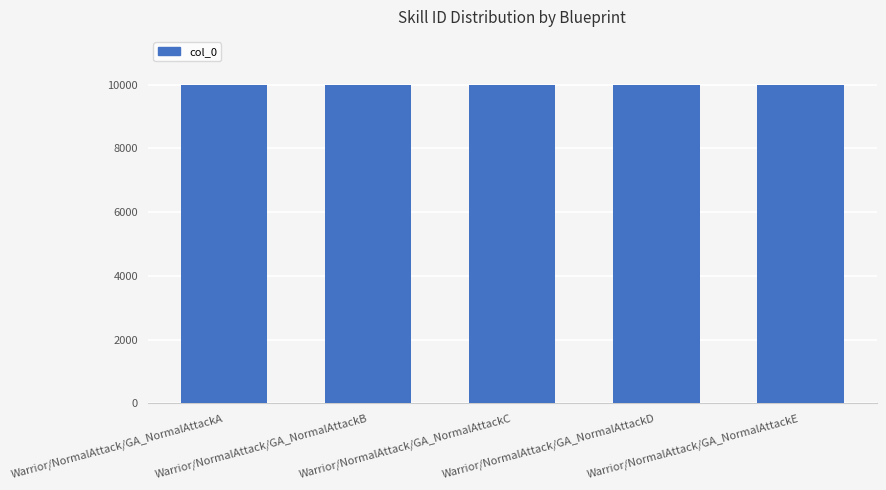

What is the minimum value shown in the chart?

10000